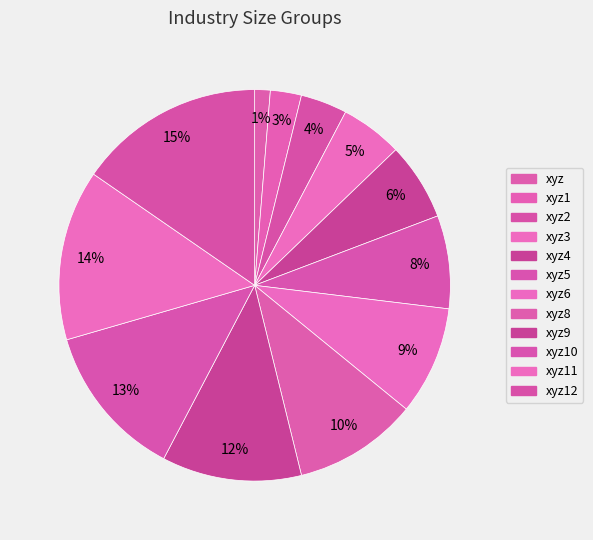

Rank the categories by value from lowest to highest.

xyz, xyz1, xyz2, xyz3, xyz4, xyz5, xyz6, xyz8, xyz9, xyz10, xyz11, xyz12